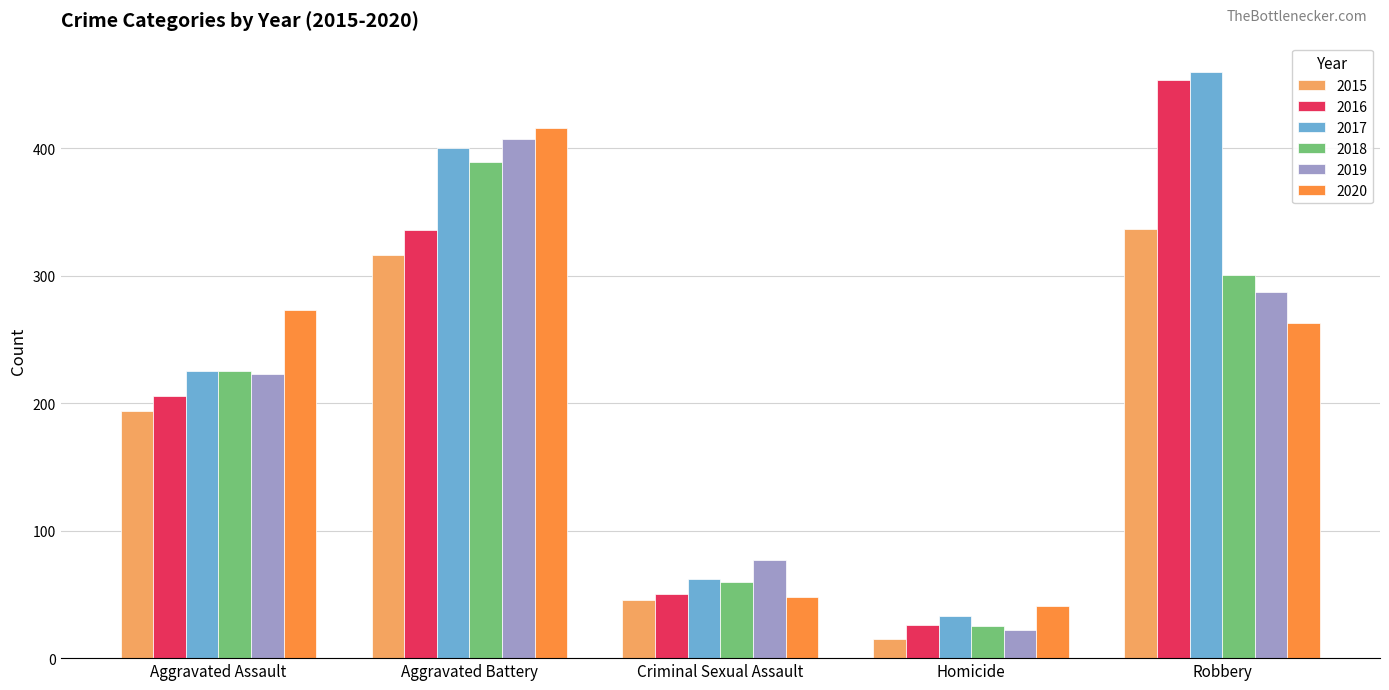

Which series has the widest spread of values?

2016